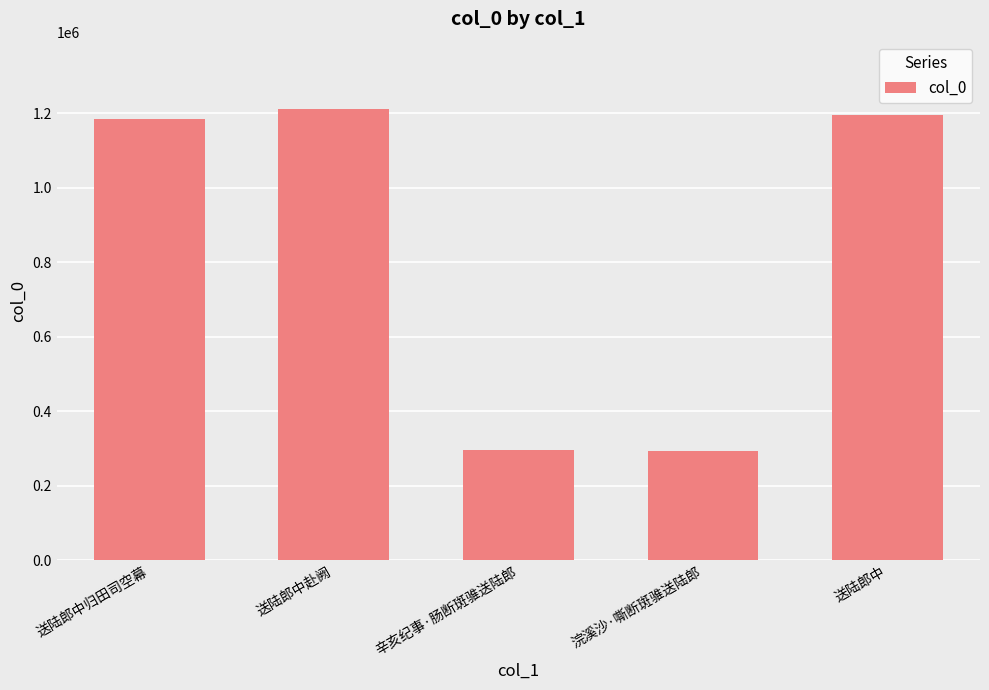

What is the difference between the values at 送陆郎中赴阙 and 浣溪沙·嘶断斑骓送陆郎?

917595